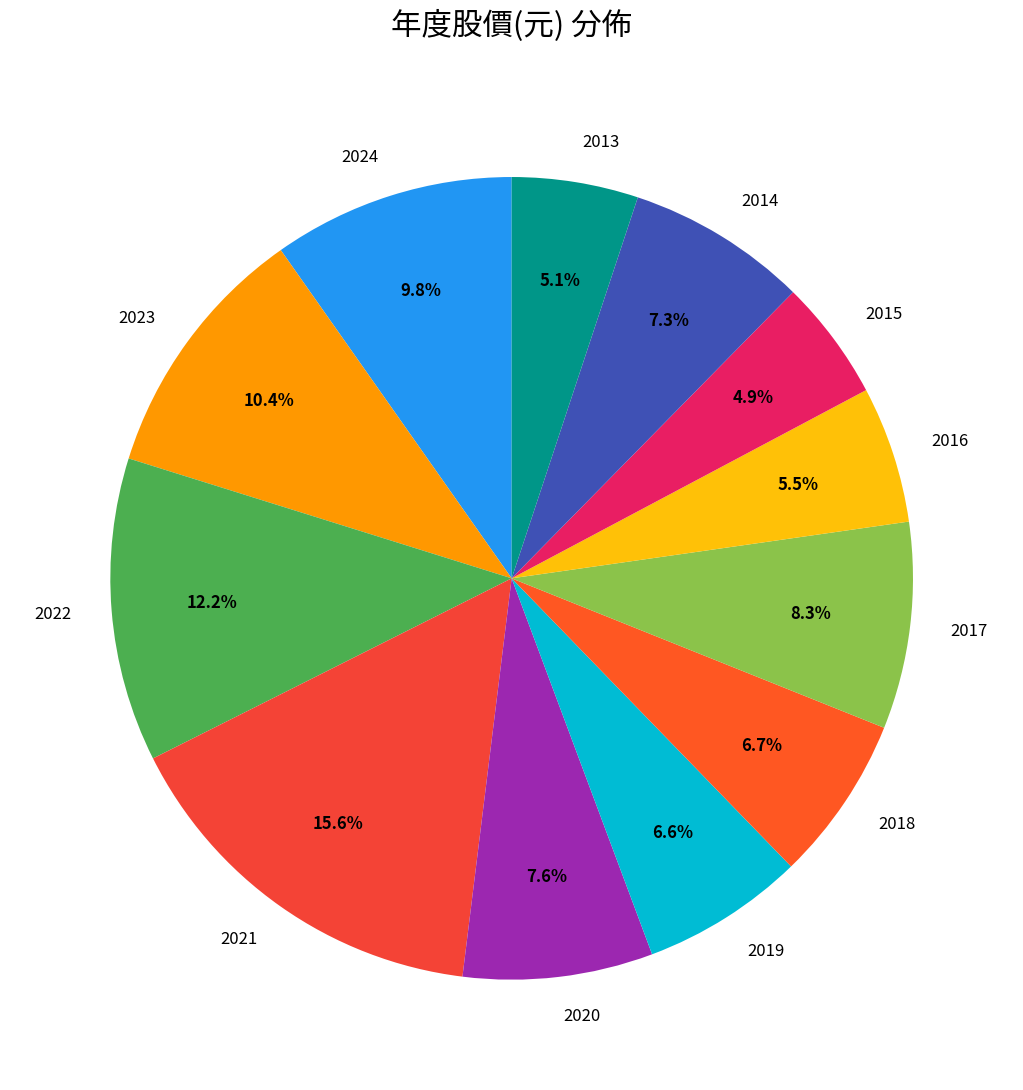

How many segments does this pie chart have?

12